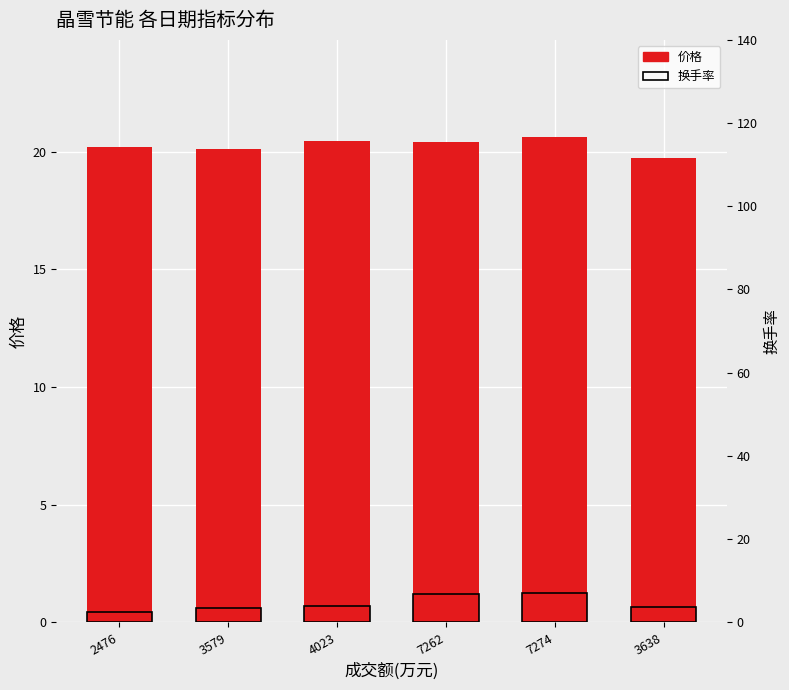

How many bars are there in each group?

2